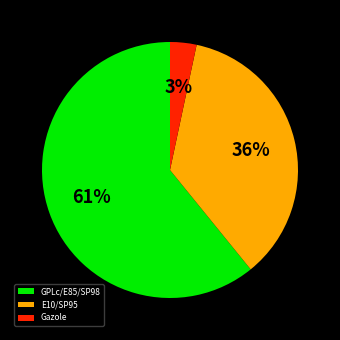

True or false: Gazole accounts for 3% of the total.

True